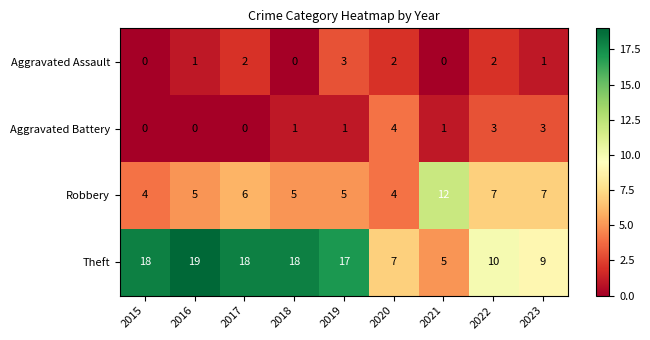

At which label does Theft first exceed 17?

2015